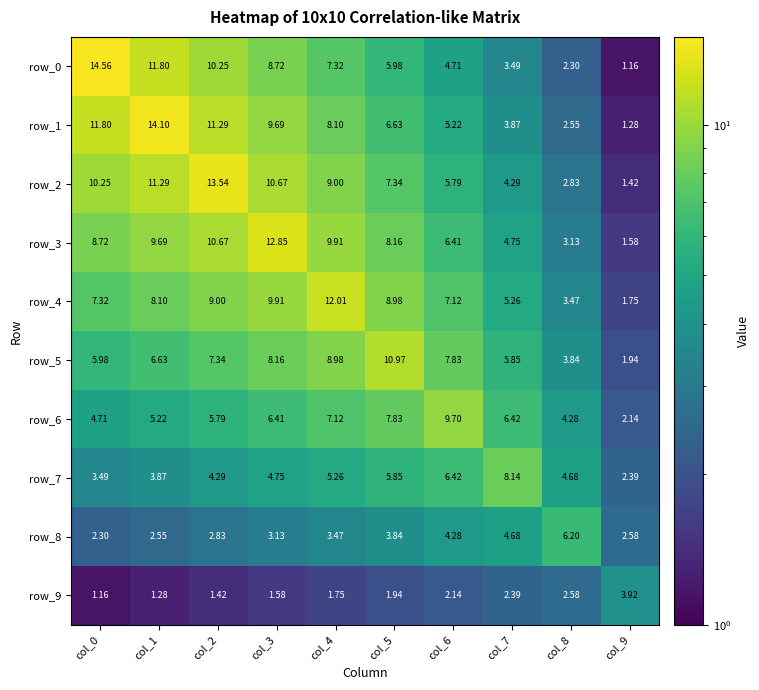

Is the value of row_0 at col_1 greater than the value of row_2 at col_4?

Yes